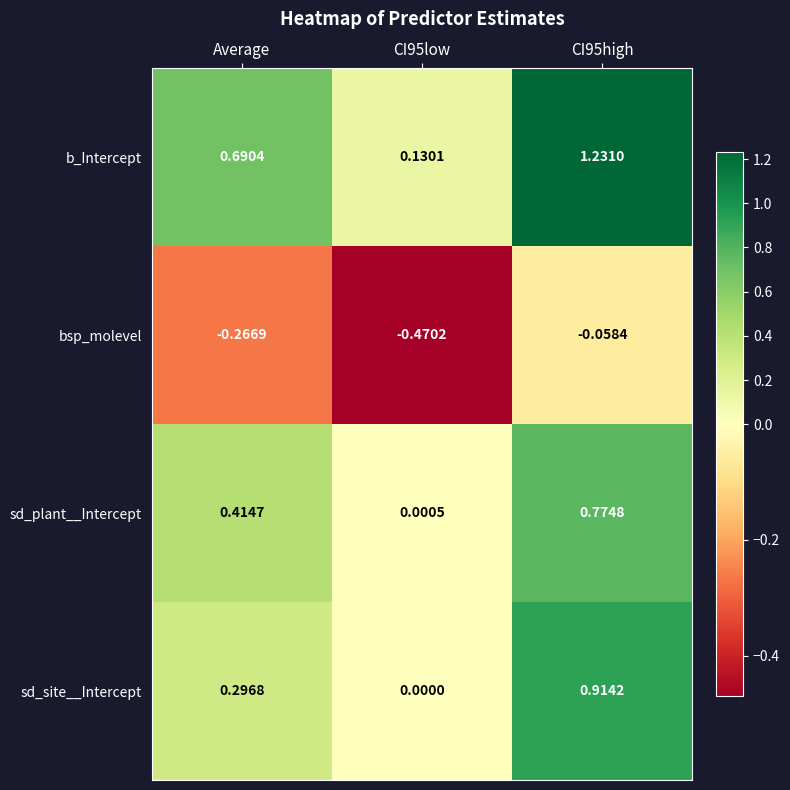

Which series has the largest total across all categories?

b_Intercept